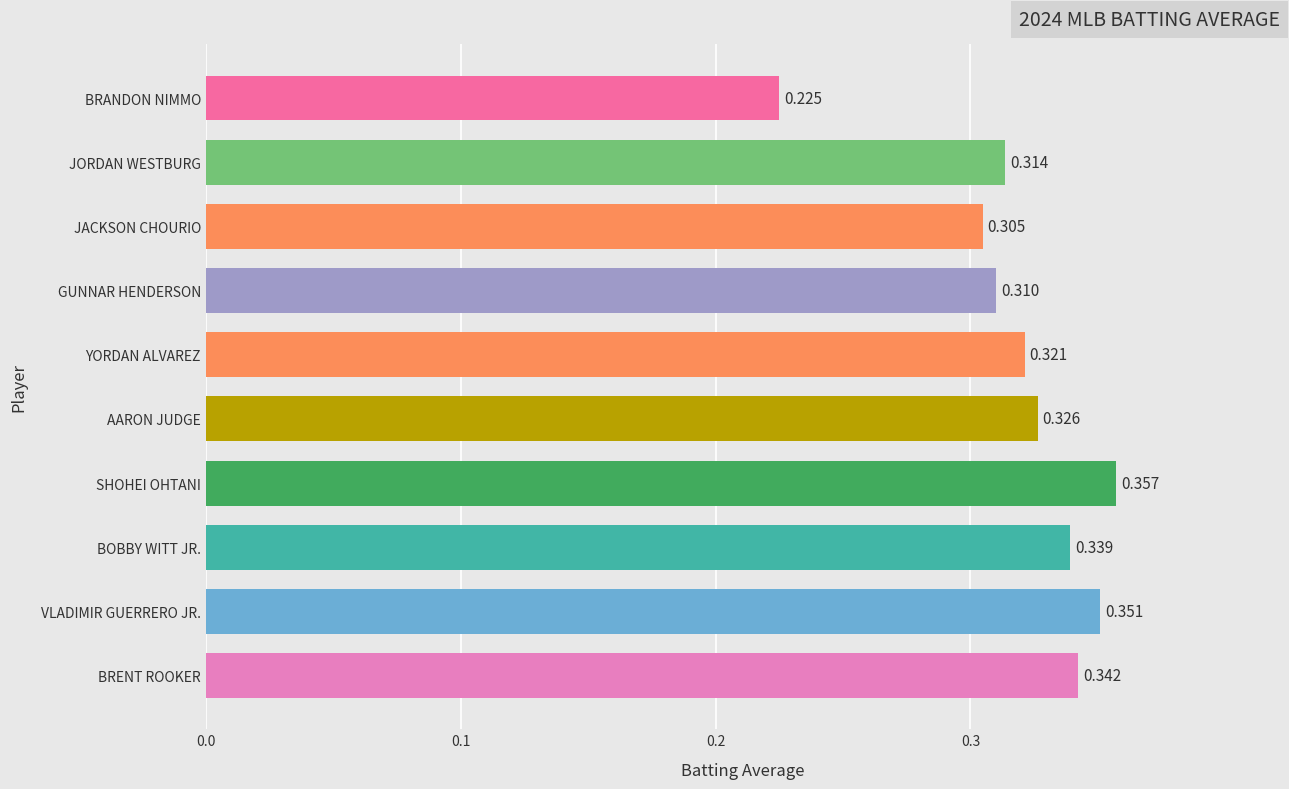

Which has a higher value, BRENT ROOKER or JACKSON CHOURIO?

BRENT ROOKER